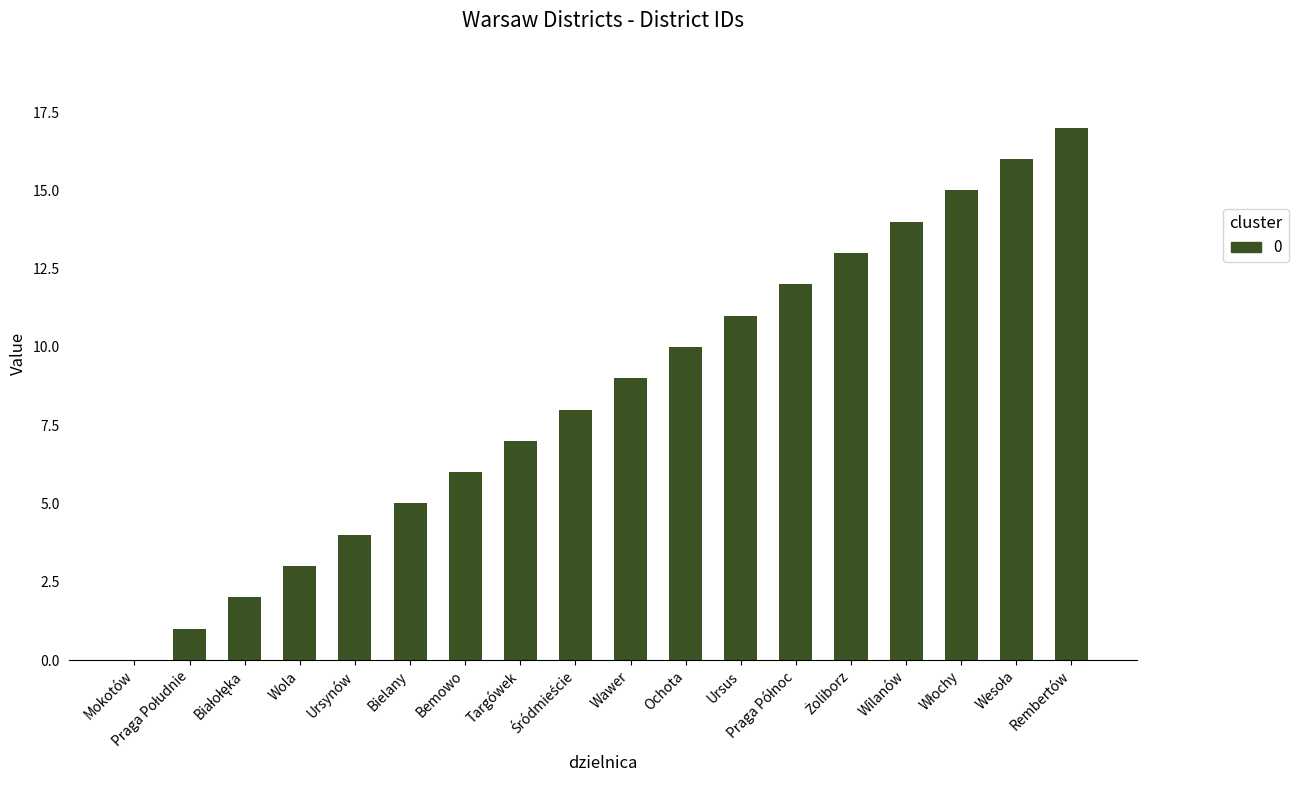

How many distinct data groups are displayed?

1